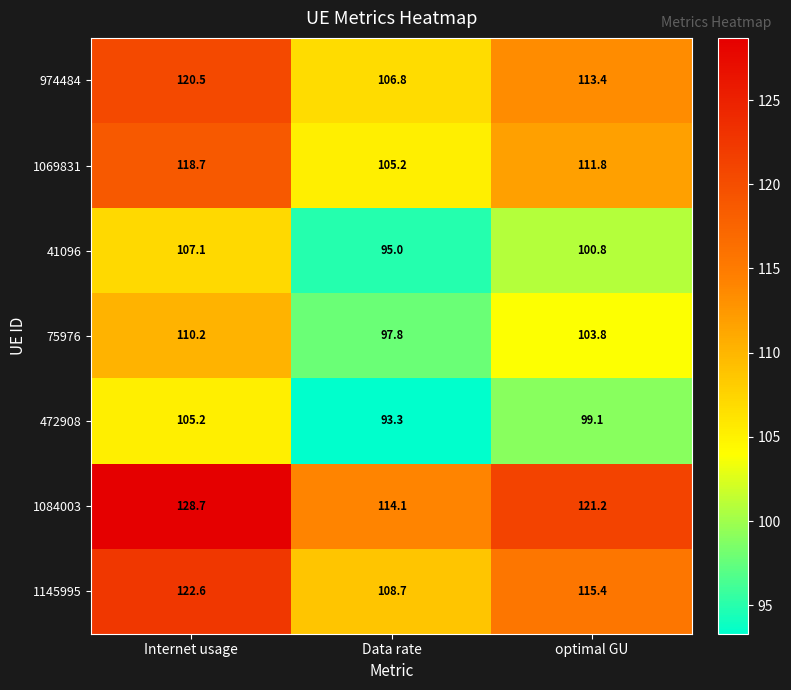

Reading left to right, list all the values displayed in this chart.

974484: 120.5	106.8	113.4
1069831: 118.7	105.2	111.8
41096: 107.1	95.0	100.8
75976: 110.2	97.8	103.8
472908: 105.2	93.3	99.1
1084003: 128.7	114.1	121.2
1145995: 122.6	108.7	115.4